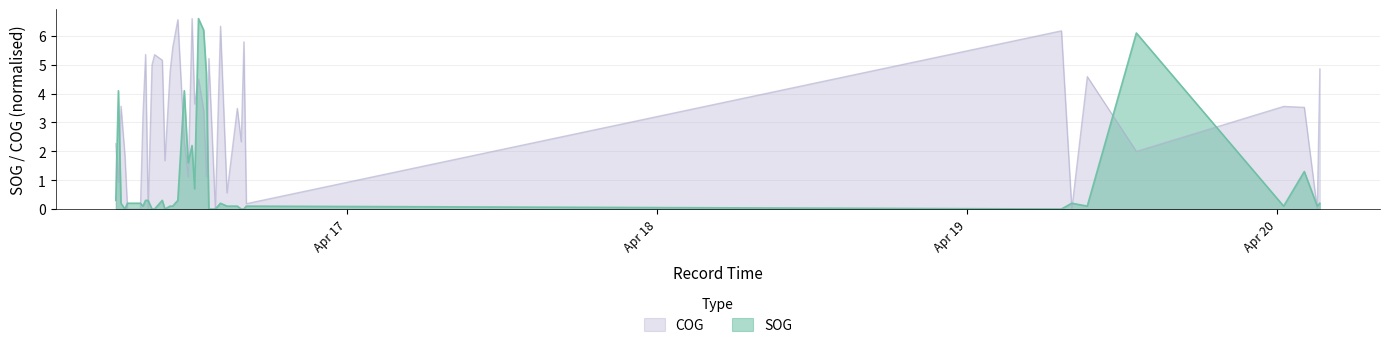

What is the value of the SOG point at the 19th from the left?

1.6